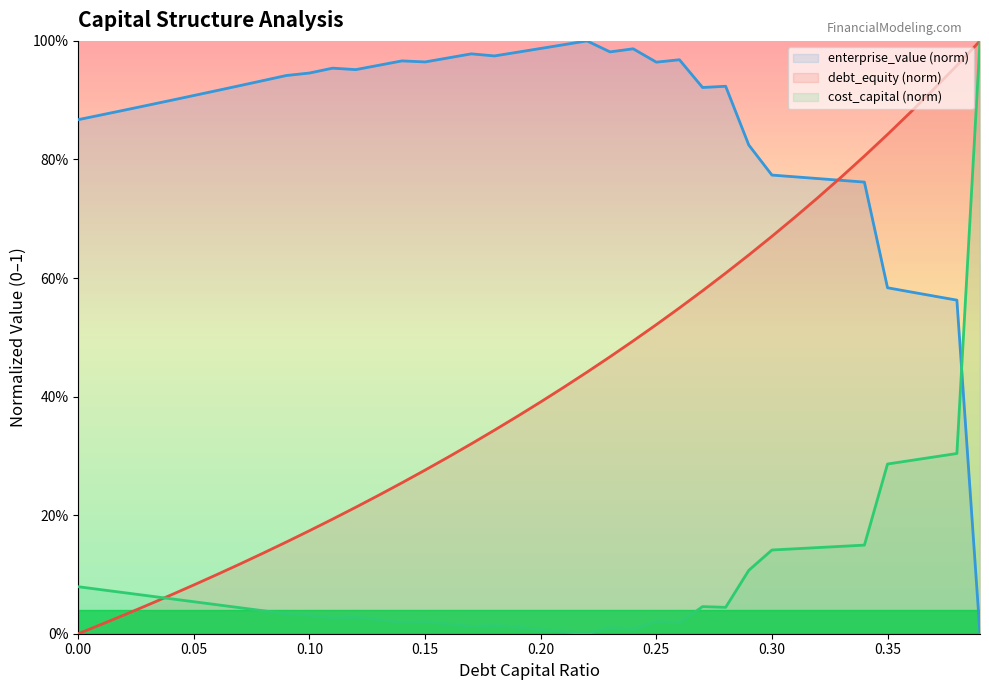

True or false: cost_capital and enterprise_value intersect in this chart.

True